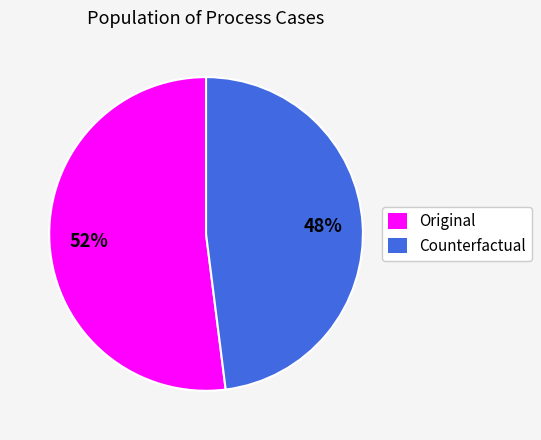

The Original slice represents 43% of the pie. True or false?

False